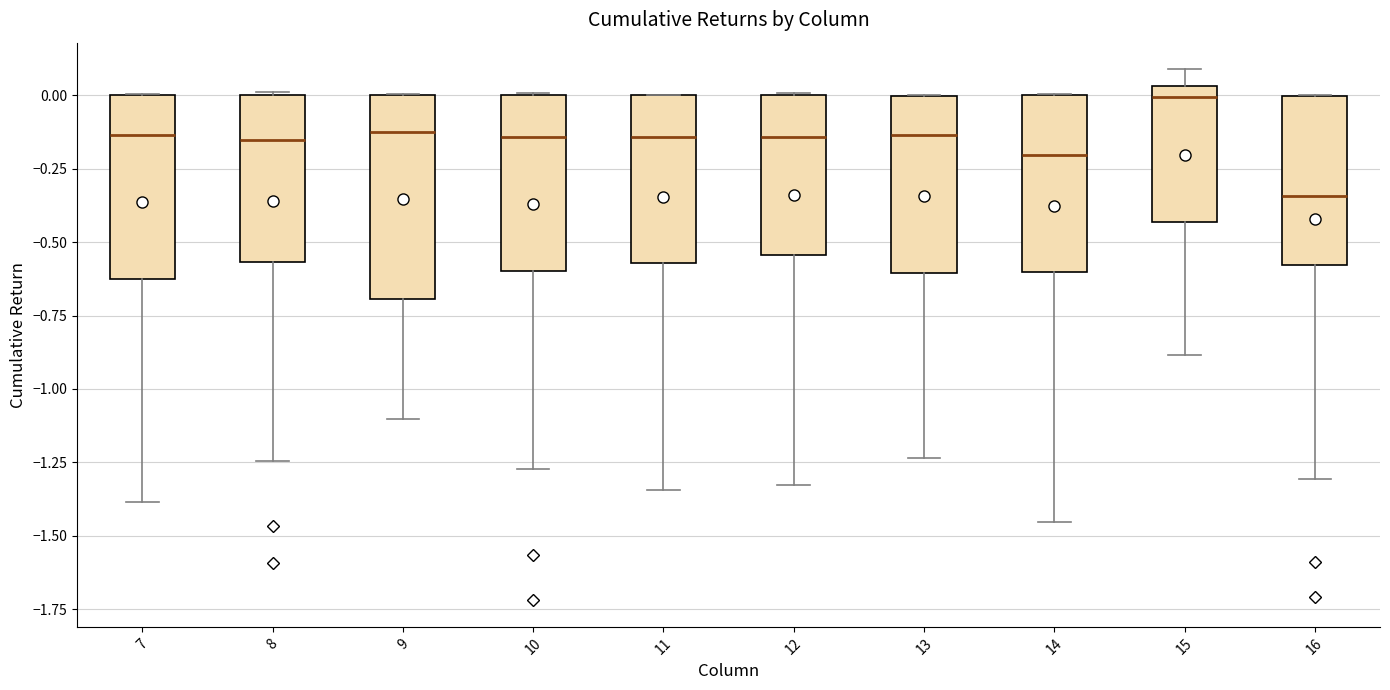

Reading left to right, read every box against the y-axis: the position of its median line, the range the box covers, and the ends of its whiskers. The values are not printed on the chart, so give them approximately, as read against the axis.

7: median -0.15, box -0.65 to 0.00, whiskers -1.40 to 0.00
8: median -0.15, box -0.55 to 0.00, whiskers -1.25 to 0.00
9: median -0.15, box -0.70 to 0.00, whiskers -1.10 to 0.00
10: median -0.15, box -0.60 to 0.00, whiskers -1.25 to 0.00
11: median -0.15, box -0.55 to 0.00, whiskers -1.35 to 0.00
12: median -0.15, box -0.55 to 0.00, whiskers -1.35 to 0.00
13: median -0.15, box -0.60 to 0.00, whiskers -1.25 to 0.00
14: median -0.20, box -0.60 to 0.00, whiskers -1.45 to 0.00
15: median 0.00, box -0.45 to 0.05, whiskers -0.90 to 0.10
16: median -0.35, box -0.60 to 0.00, whiskers -1.30 to 0.00